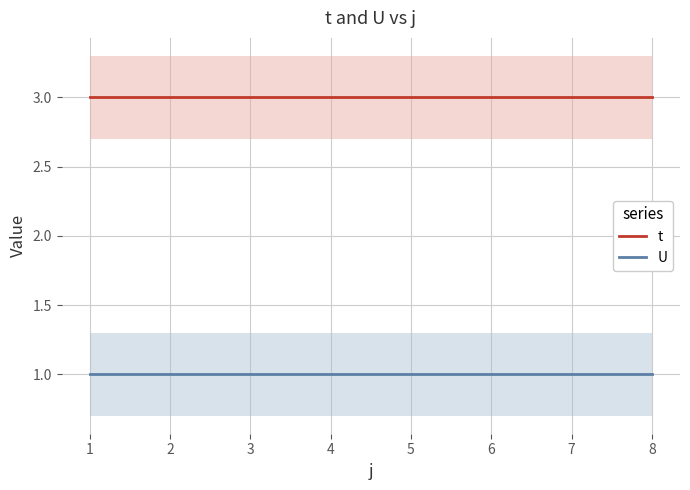

The value of t at 7 is 3. True or false?

True